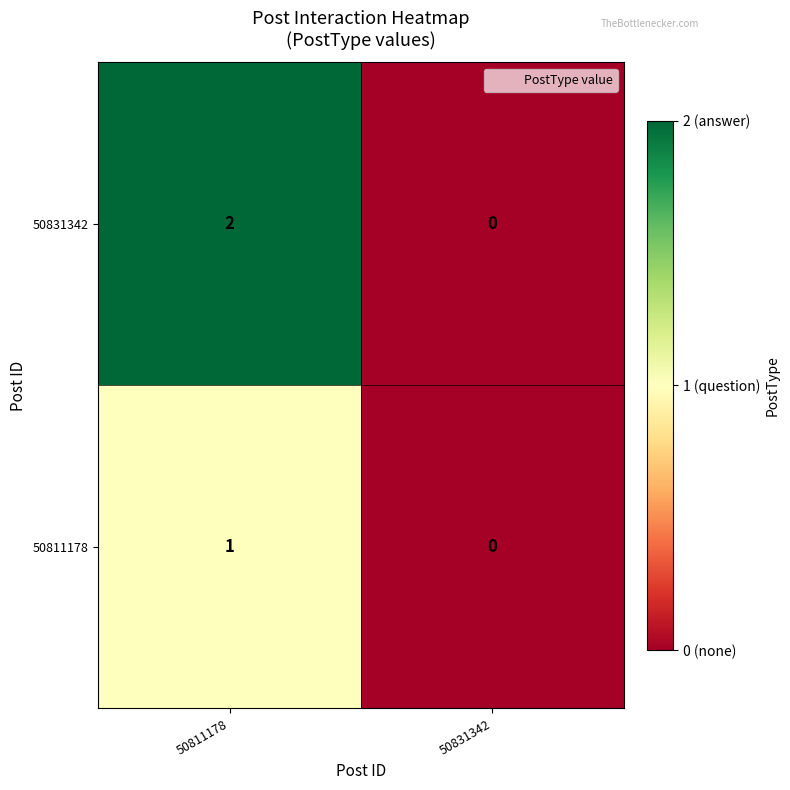

What is the maximum value shown in the chart?

2